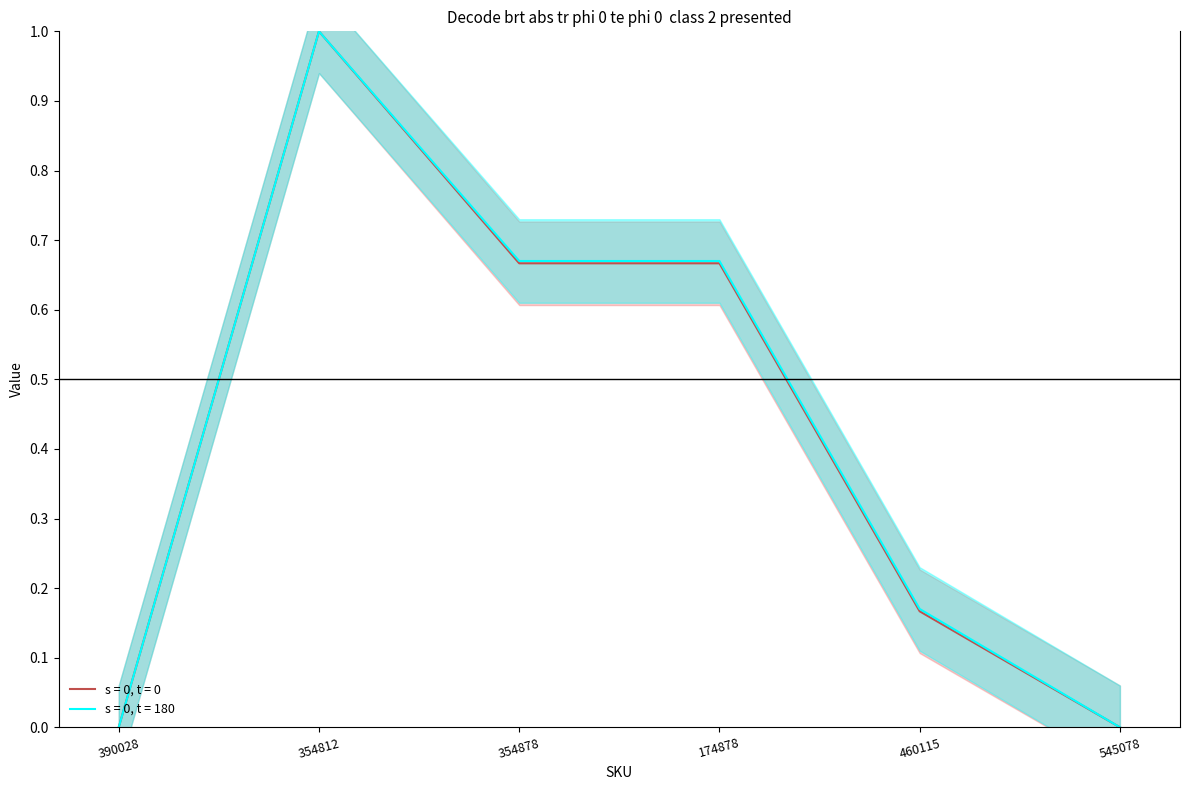

Is it true that s = 0, t = 180 equals 0.0 at 545078?

True